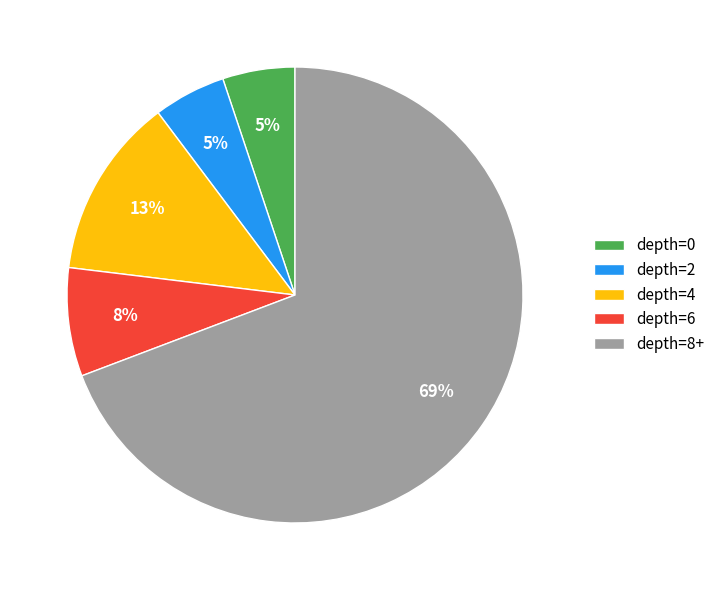

To the nearest percent, what is the average slice percentage?

20%